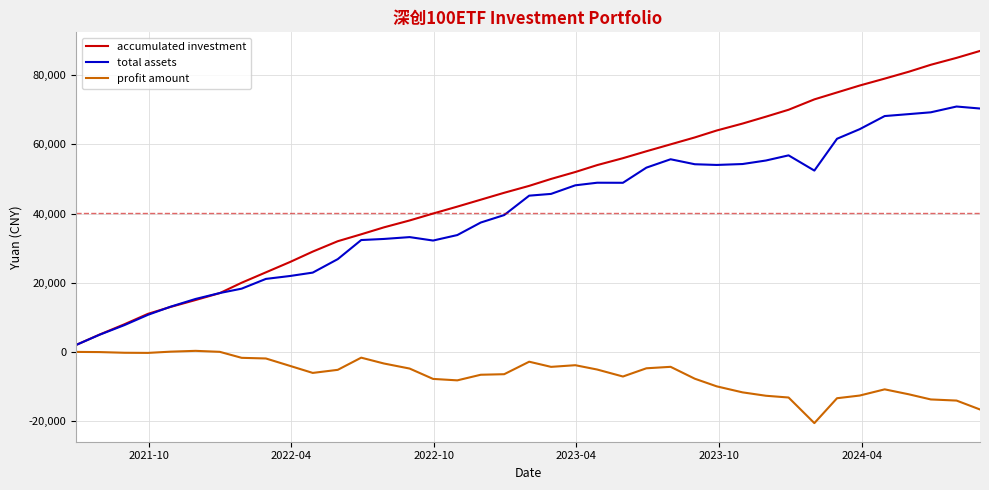

What is the minimum value shown in the chart?

-20582.6